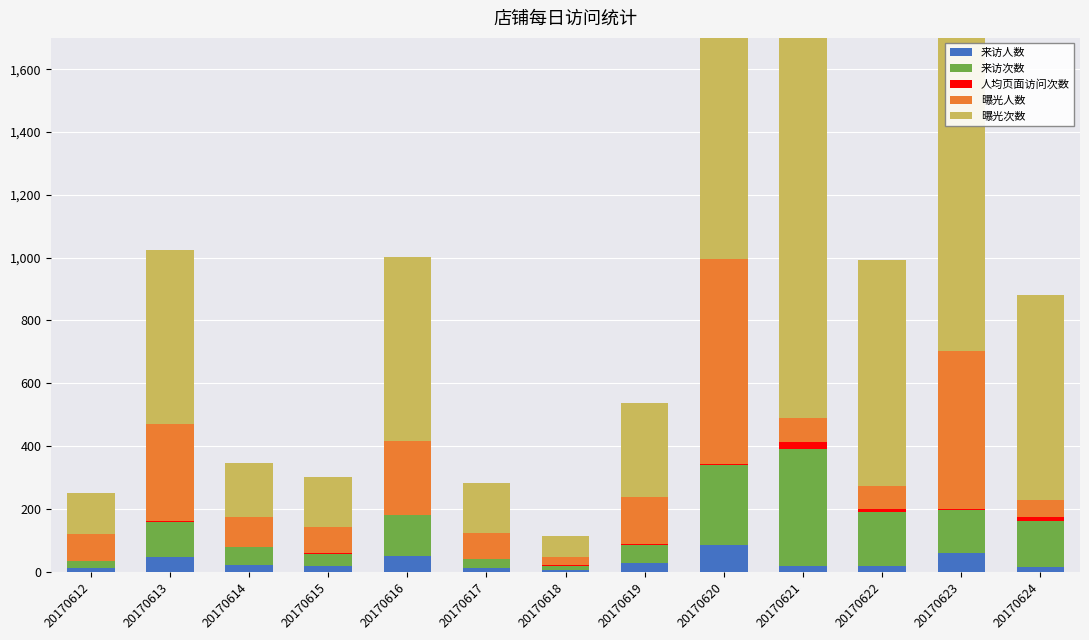

Rank the series at 20170617 from highest to lowest value.

曝光次数, 曝光人数, 来访次数, 来访人数, 人均页面访问次数